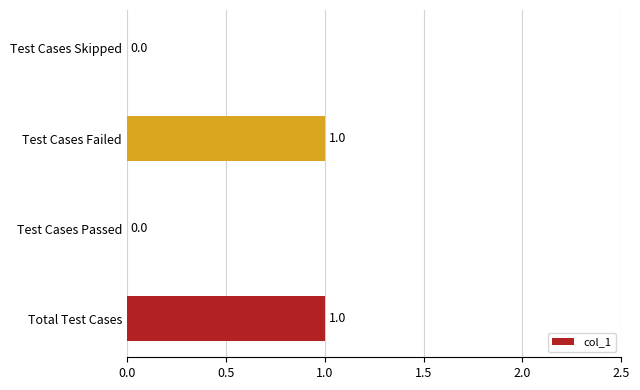

How many values are between 0 and 1?

4